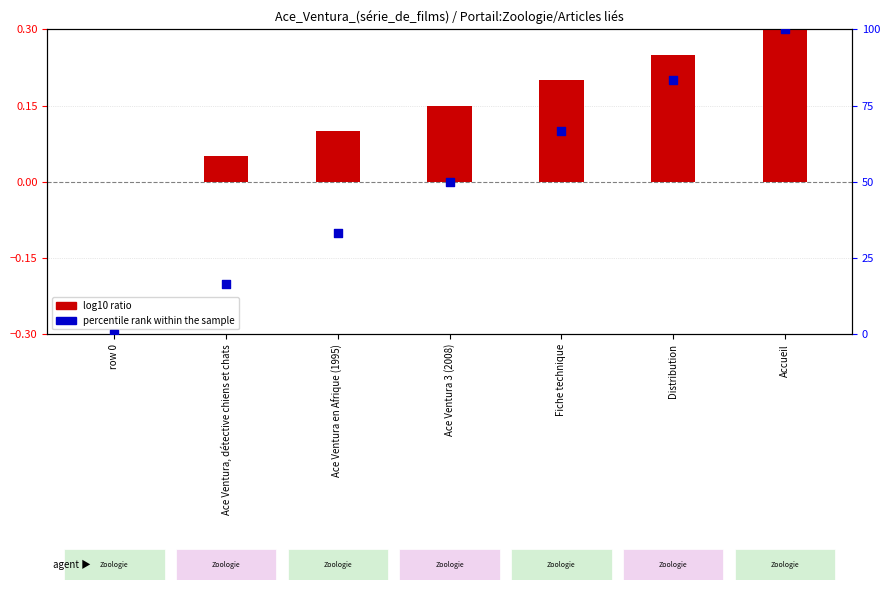

Which series reaches the maximum Y coordinate?

percentile rank within the sample